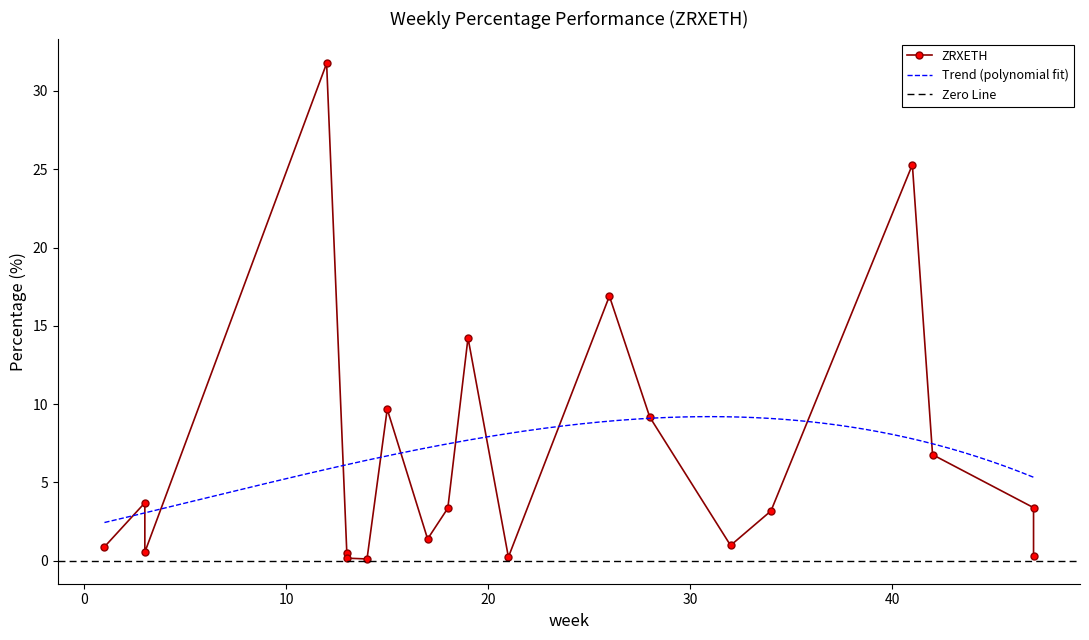

The chart shows a value of 0.1 at 13. True or false?

False